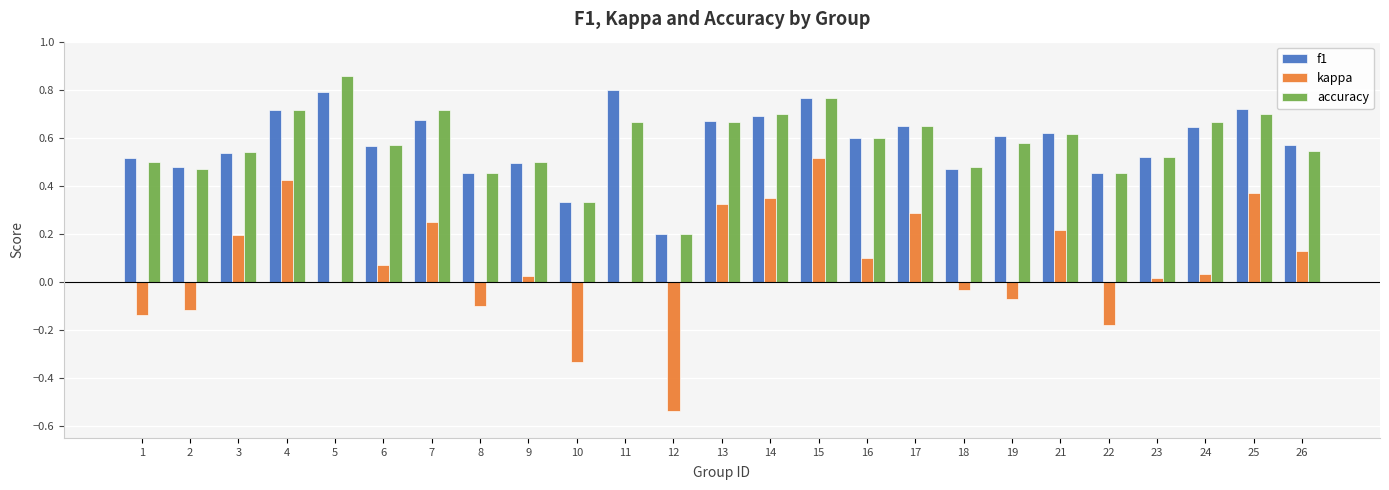

True or false: accuracy has a value of 1.2 at 14.

False